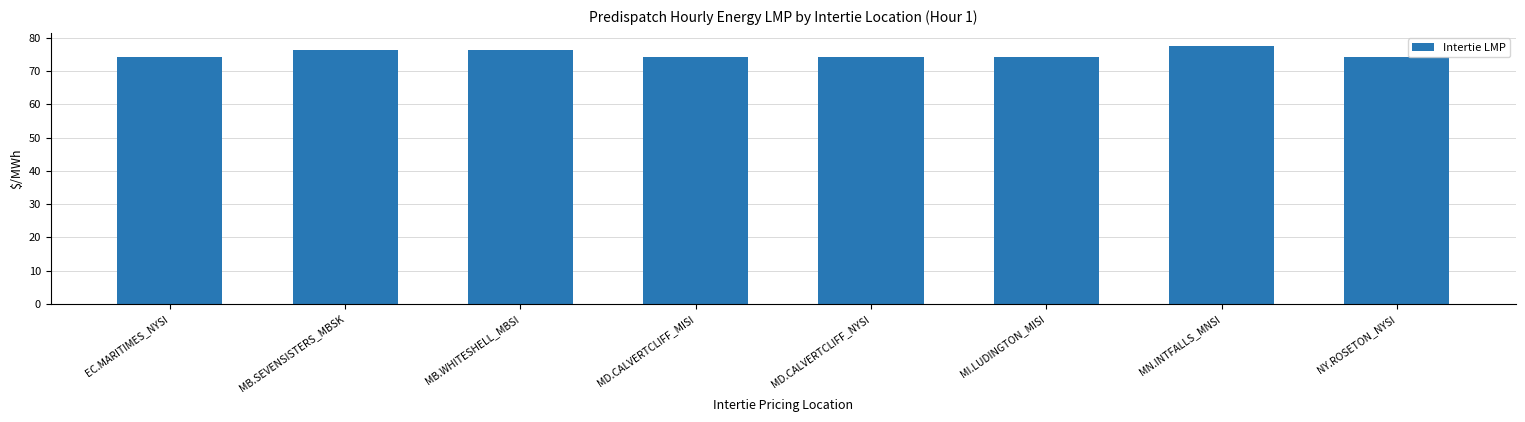

What is the sum of the values at NY.ROSETON_NYSI and MN.INTFALLS_MNSI?

151.9